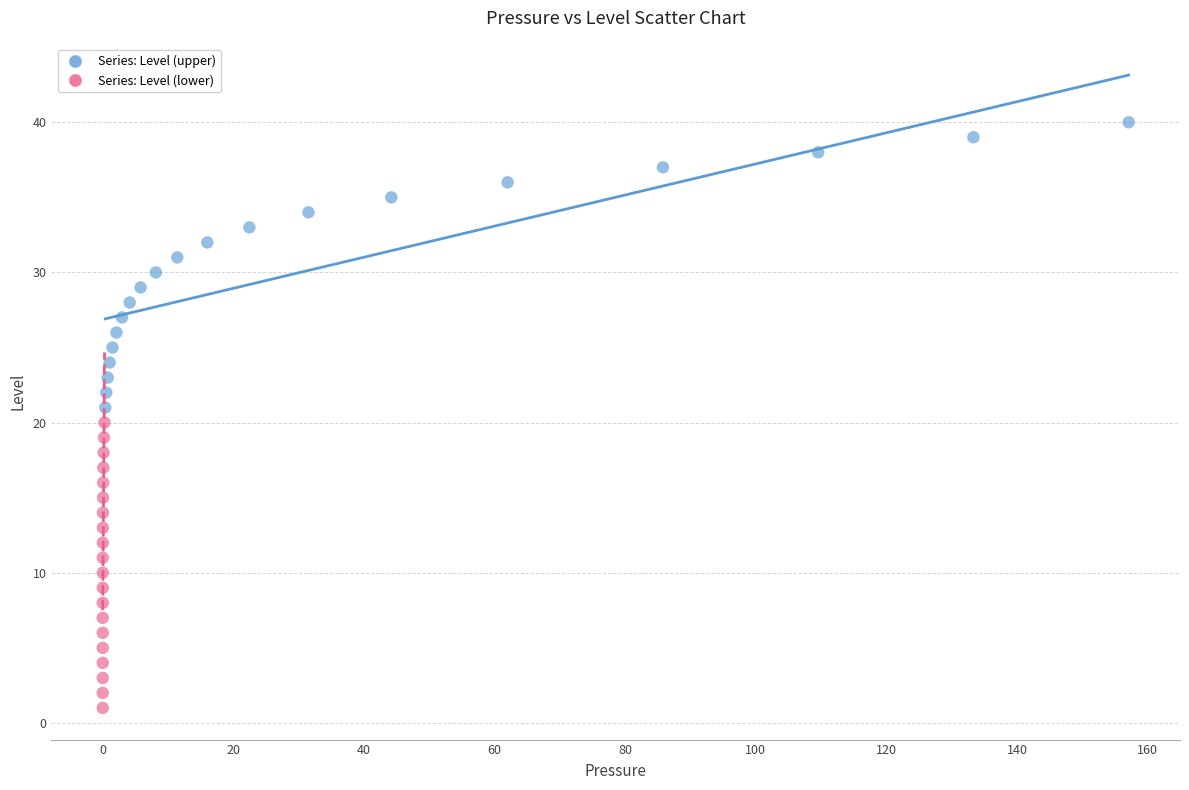

What are all the series names shown in the legend?

Series: Level (upper), Series: Level (lower)